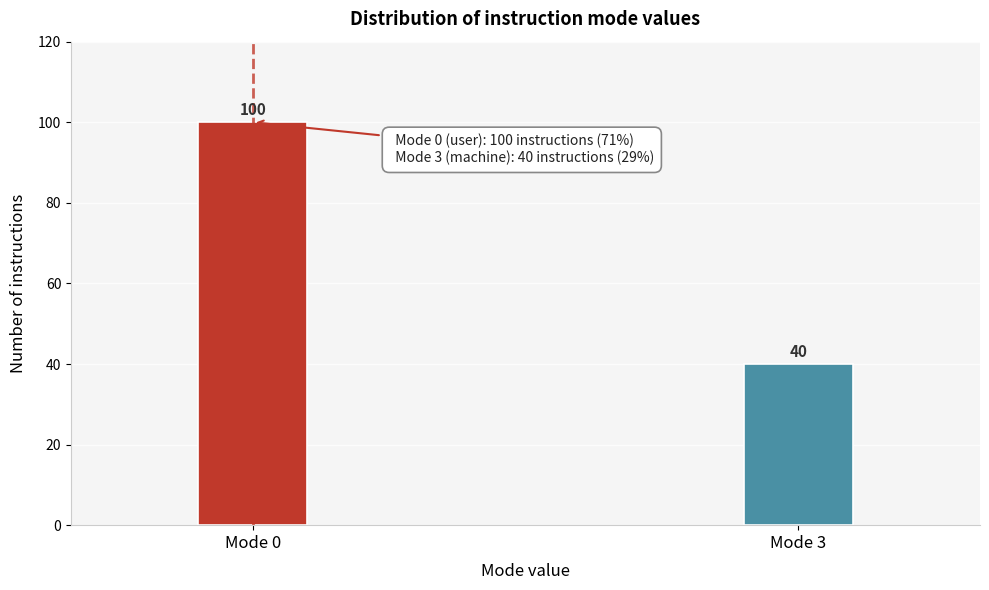

Reading left to right, list all the values displayed in this chart.

Mode 0=100	Mode 3=40